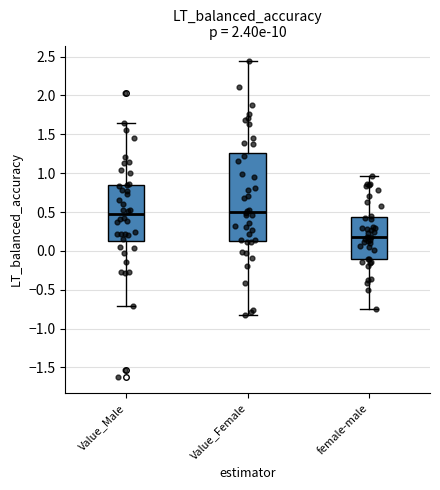

Reading left to right, transcribe this box plot: for each box, give where its median line is, the range the box spans, and where its two whiskers end, as read against the y-axis. The values are not printed on the chart, so give them approximately, as read against the axis.

Value_Male: median 0.45, box 0.15 to 0.85, whiskers -0.70 to 1.65
Value_Female: median 0.50, box 0.15 to 1.25, whiskers -0.85 to 2.45
female-male: median 0.15, box -0.10 to 0.45, whiskers -0.75 to 0.95